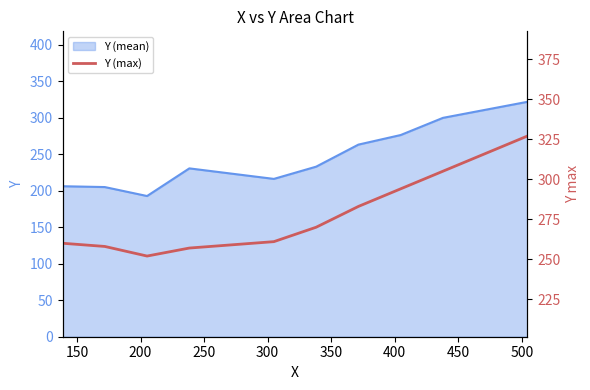

How many data points are less than 270?

5